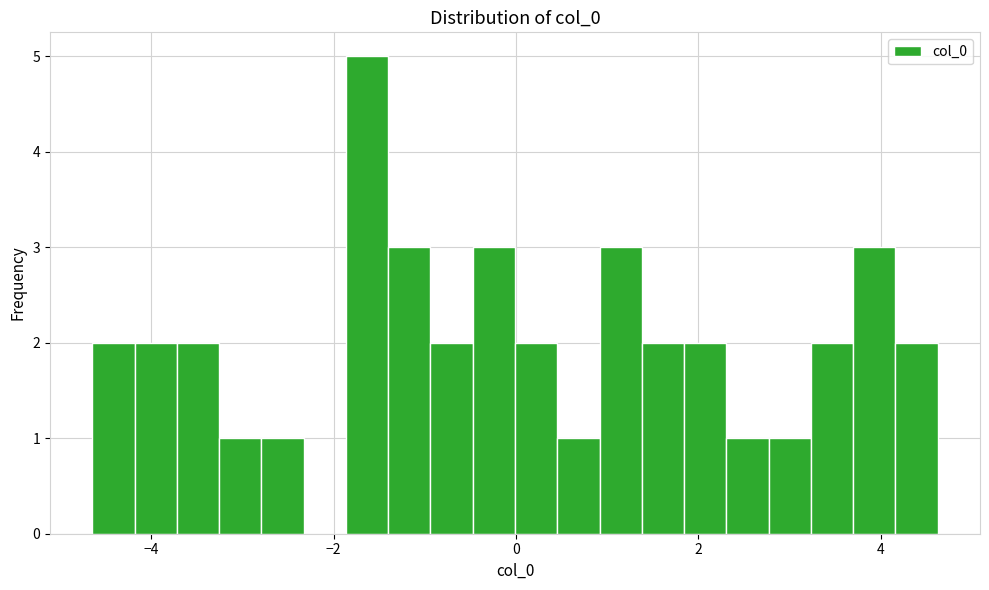

Read against the x-axis, roughly where is the centre of the tallest bar?

-1.6